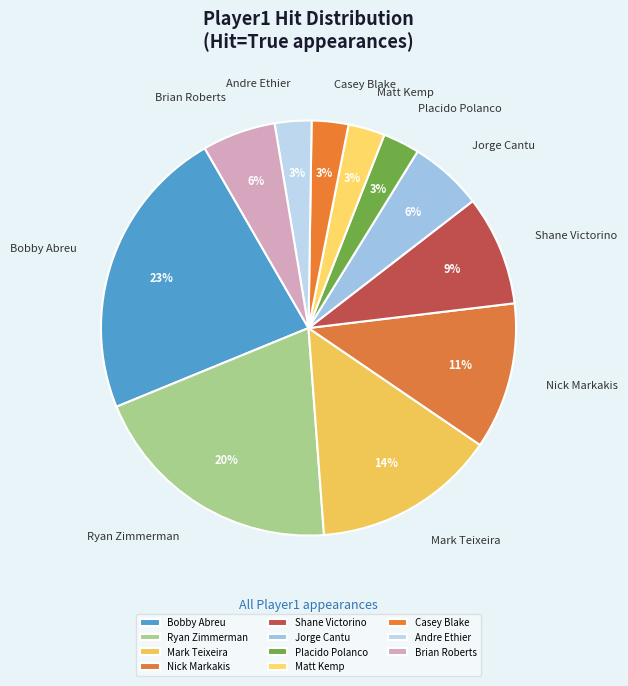

Is it true that Bobby Abreu is 13% of the pie?

False